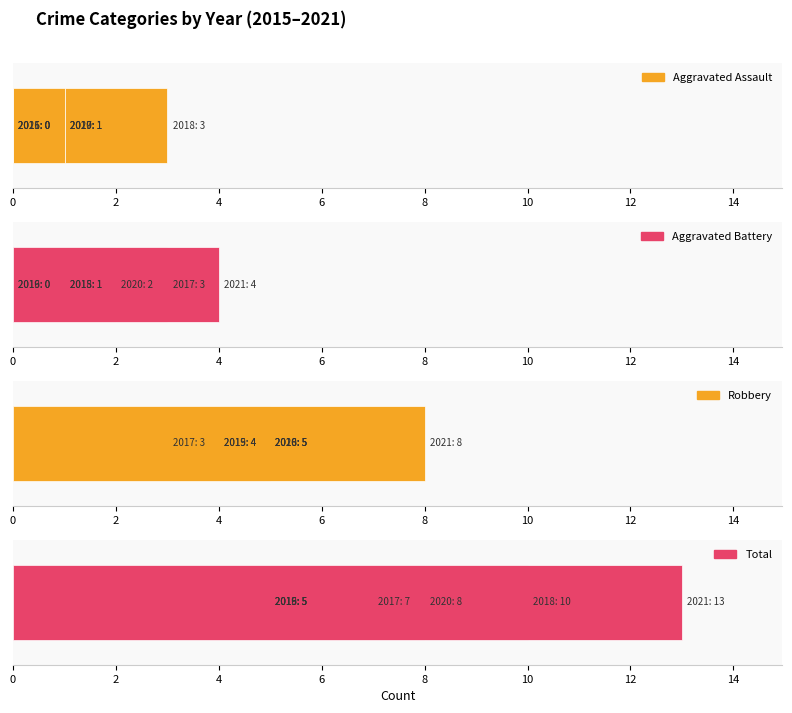

How many positive values does the Aggravated Battery series have?

5